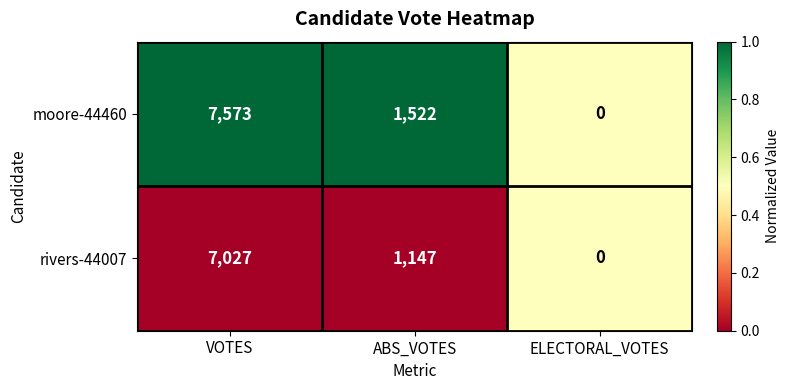

Count the number of data series in this chart.

2